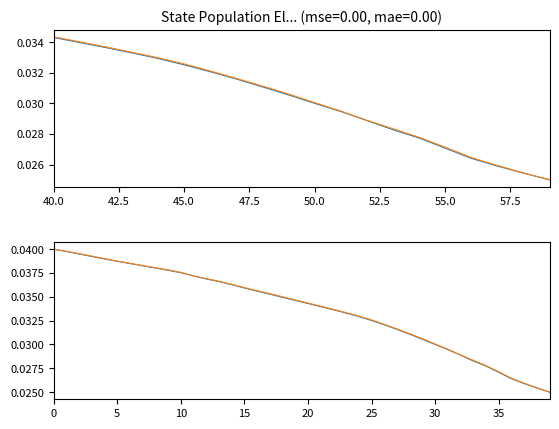

True or false: State_1 has a value of 0.0 at 24.

False